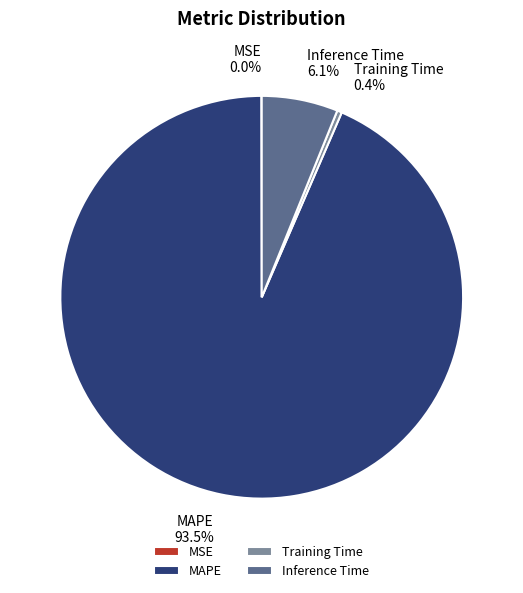

Do Inference Time and MAPE together represent more than half of the pie?

Yes